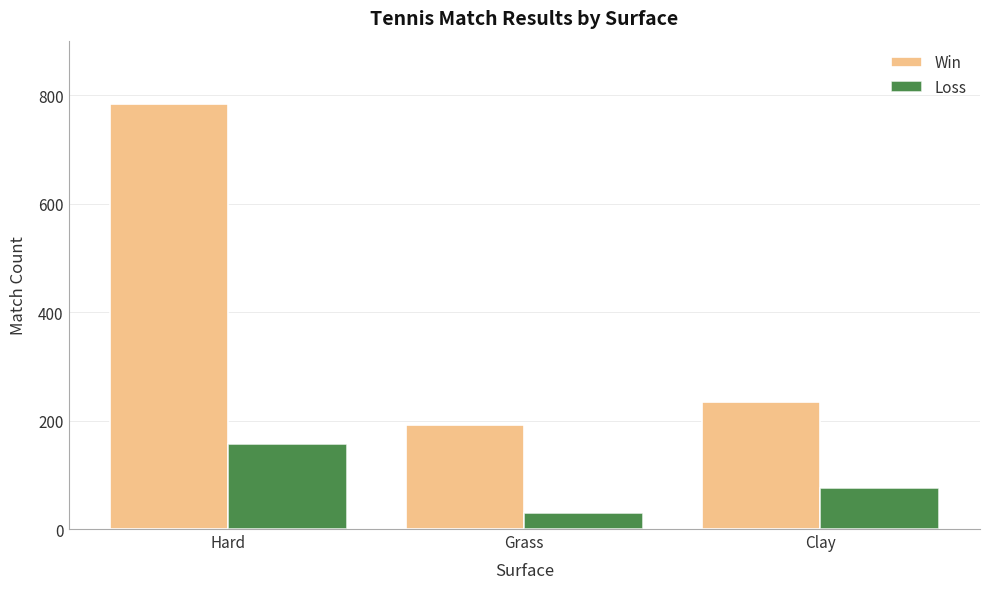

Is the value of Win at Clay greater than the value of Loss at Clay?

Yes